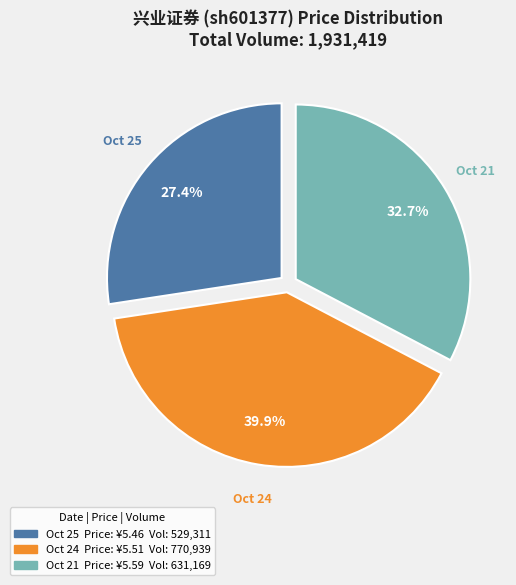

Is there a majority slice in this chart?

No